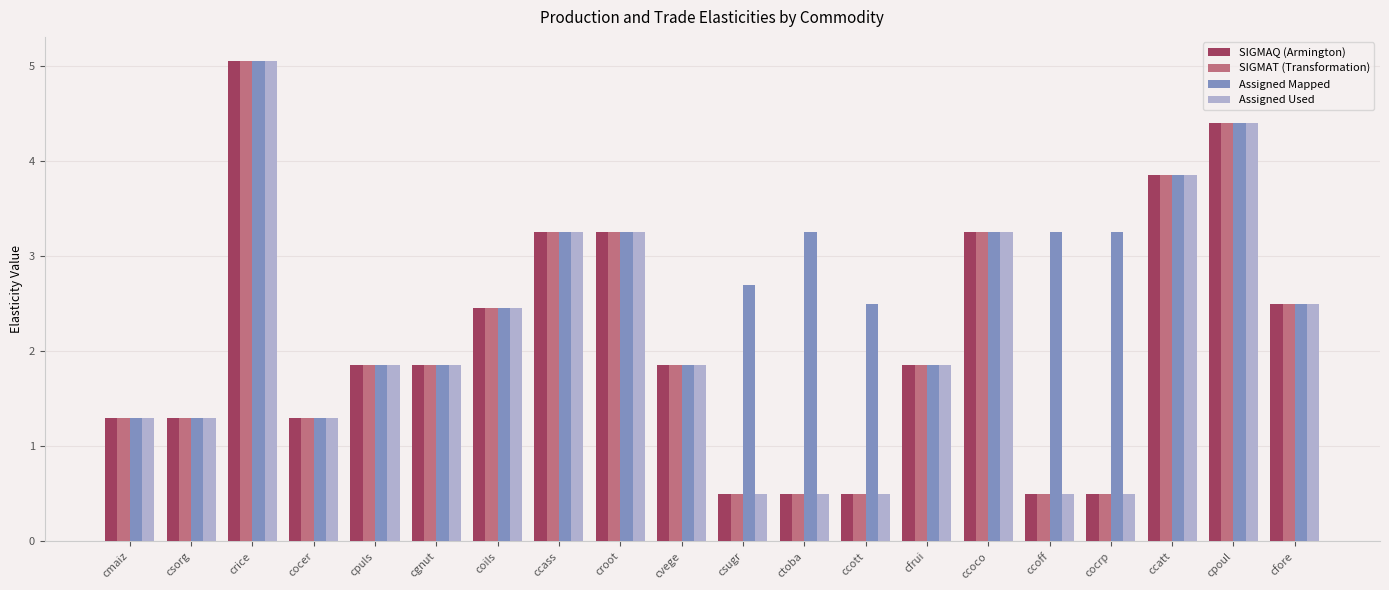

What is the smallest value displayed?

0.5